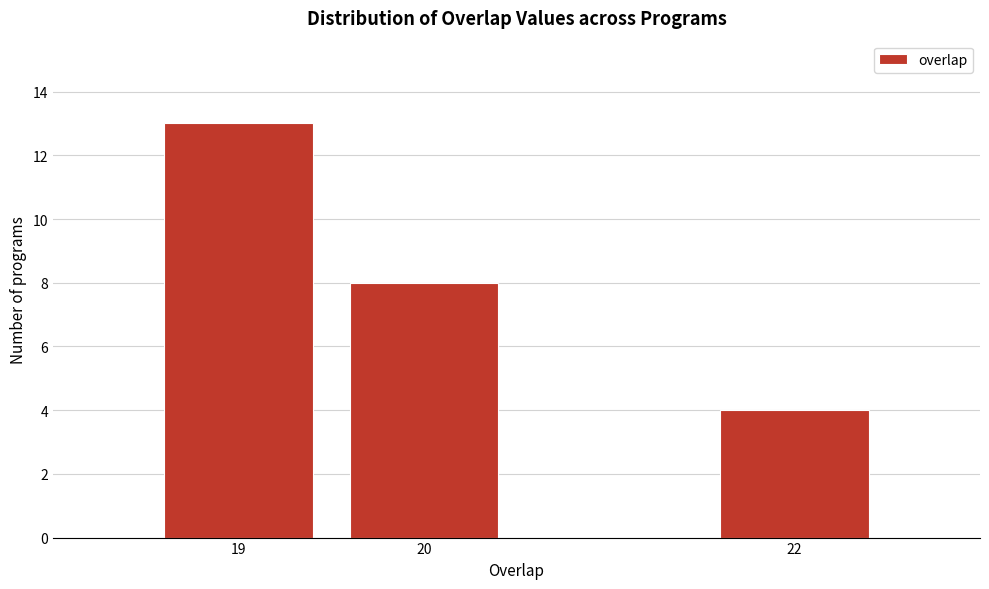

Reading left to right, extract all data points from this chart.

19=13	20=8	22=4